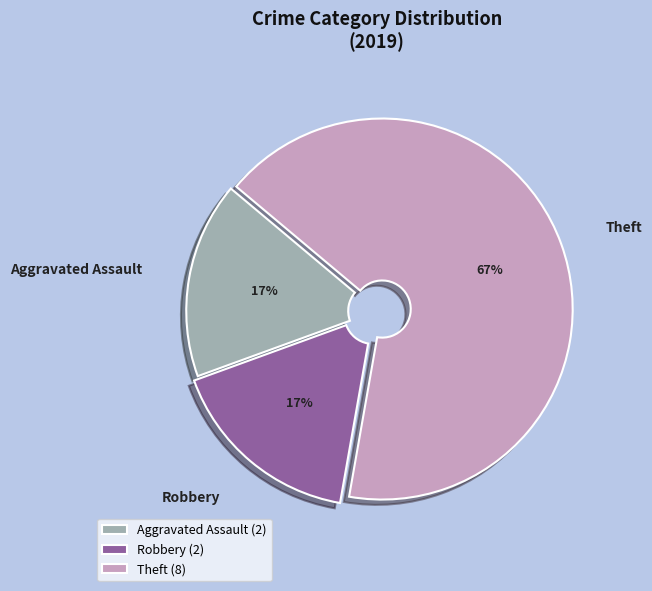

To the nearest percent, what percentage of the pie is Robbery?

17%